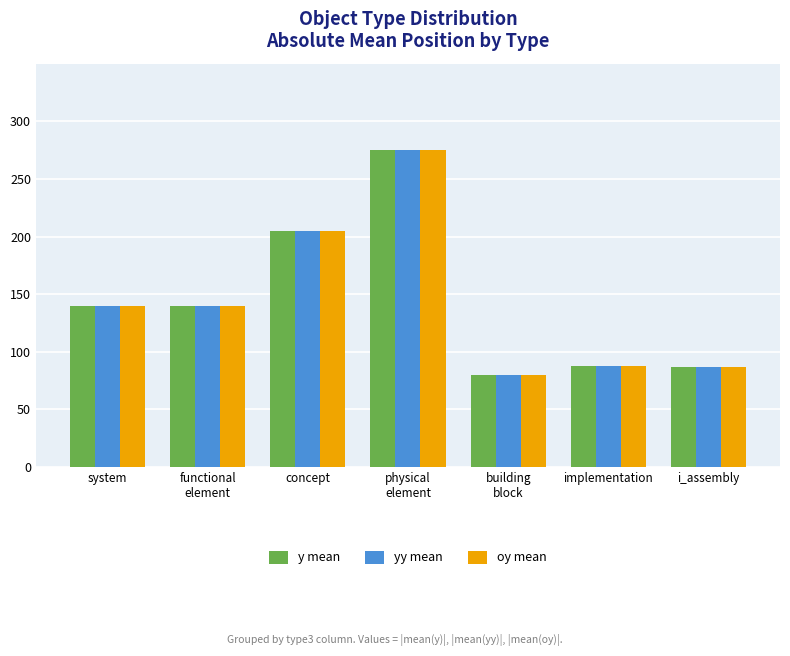

What is the difference between the second highest and second lowest values in the yy mean series?

118